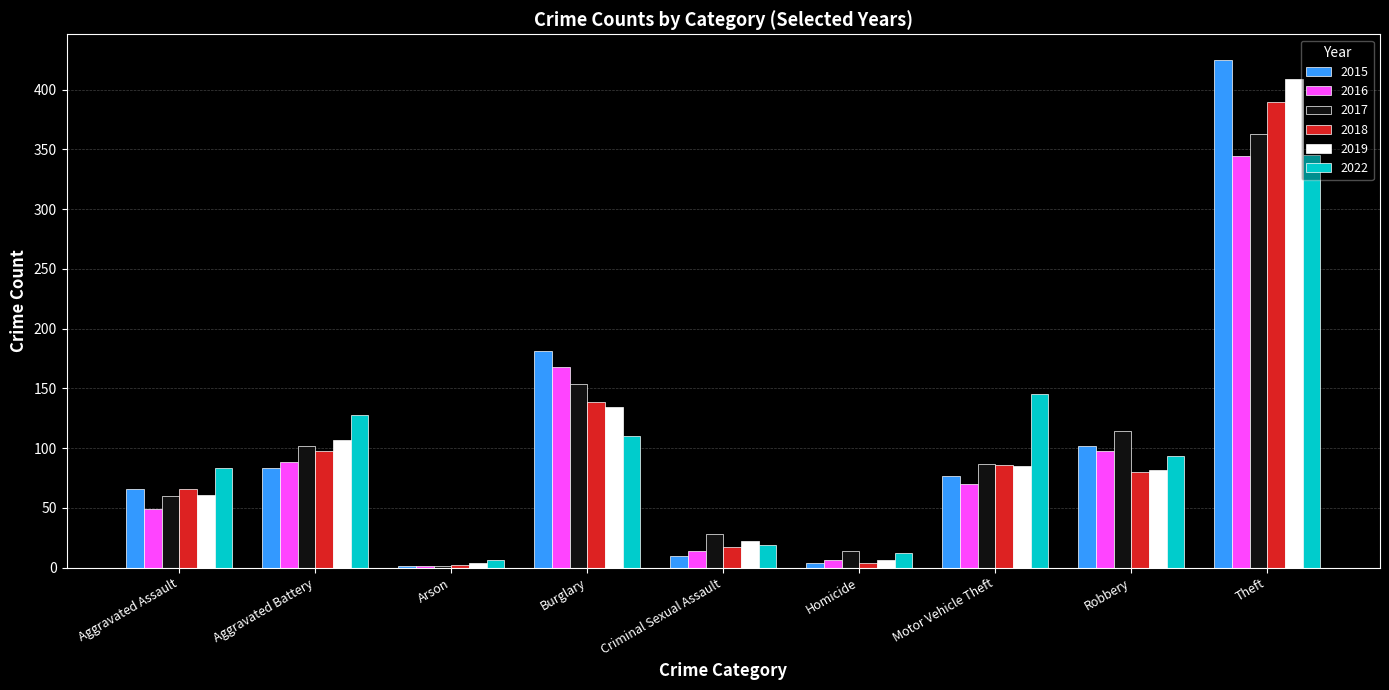

Is it true that 2018 equals 2 at Arson?

True